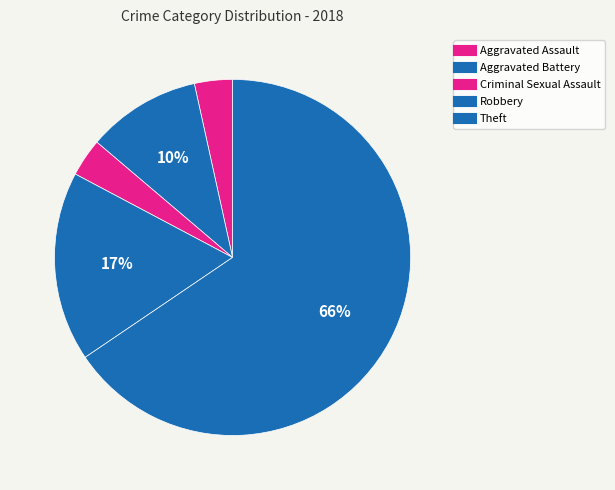

How many slices are in this pie chart?

5